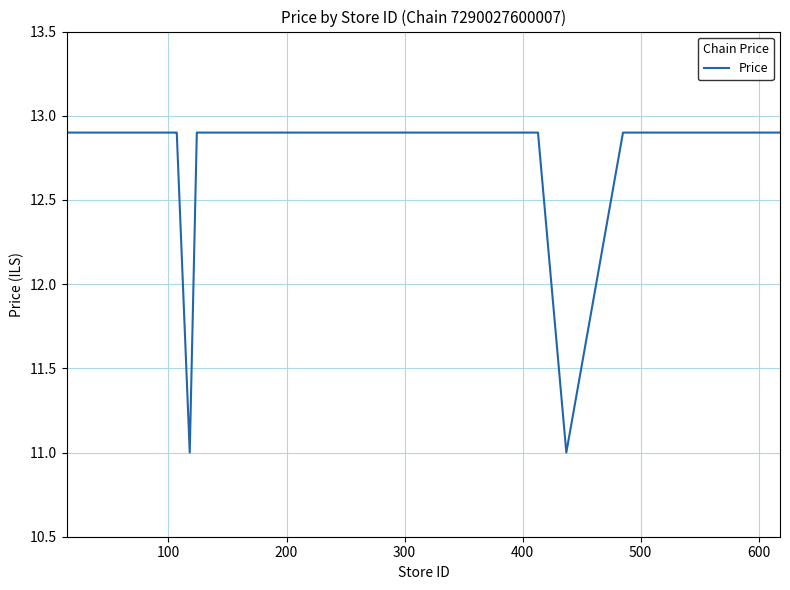

What is the difference between the maximum and minimum values?

1.9